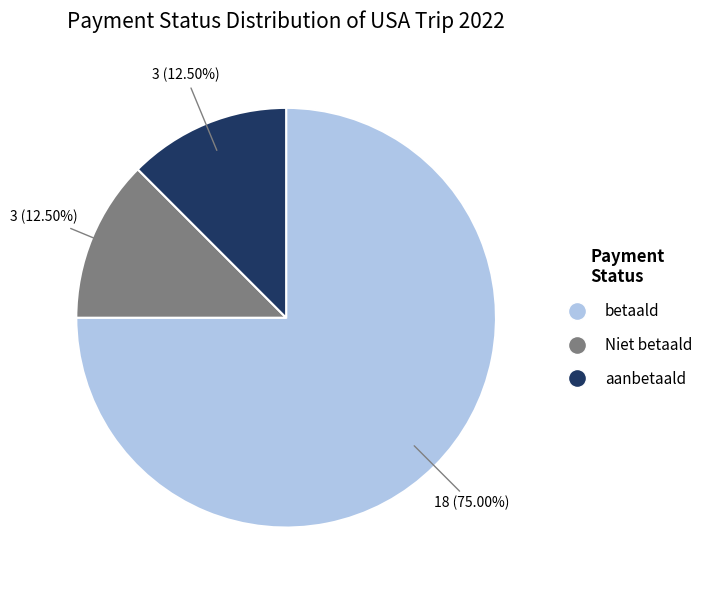

Is the sum of Niet betaald and betaald greater than half?

Yes